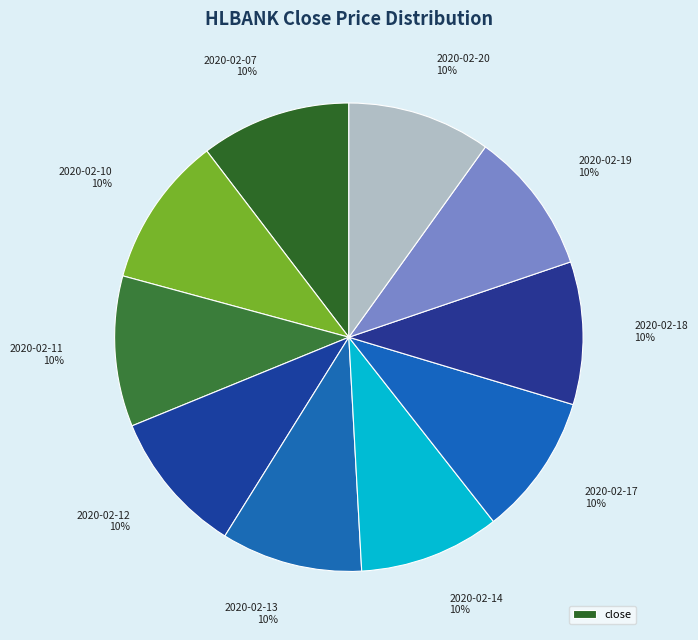

Which category has the biggest portion of the pie?

2020-02-10